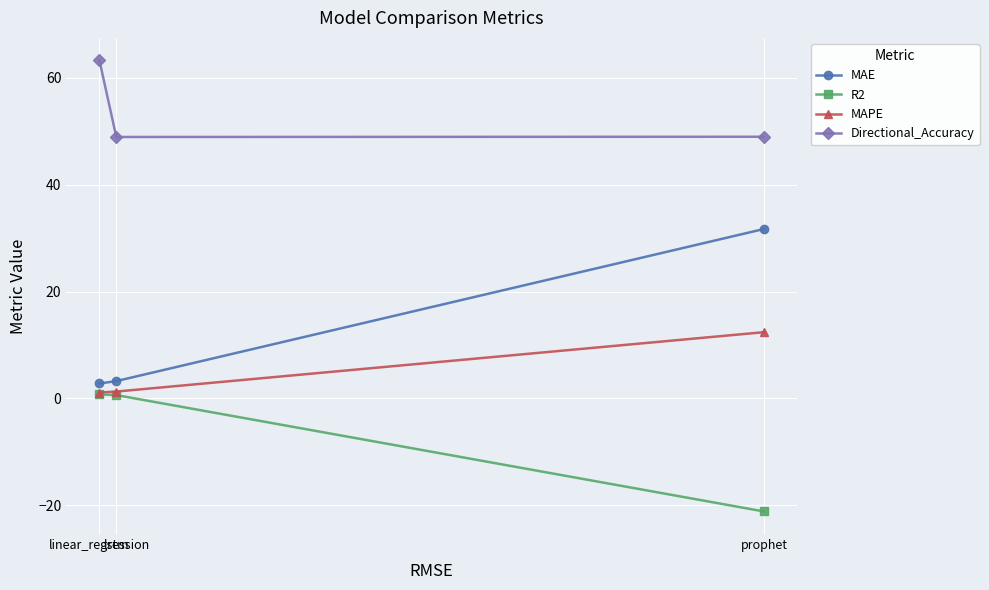

How many lines are shown in the chart?

4